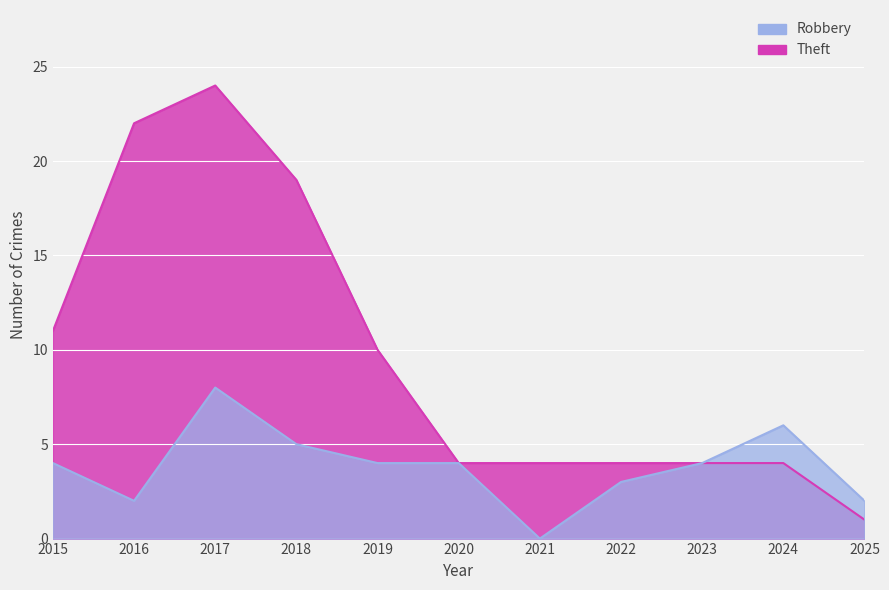

True or false: Robbery and Theft cross at least once.

False